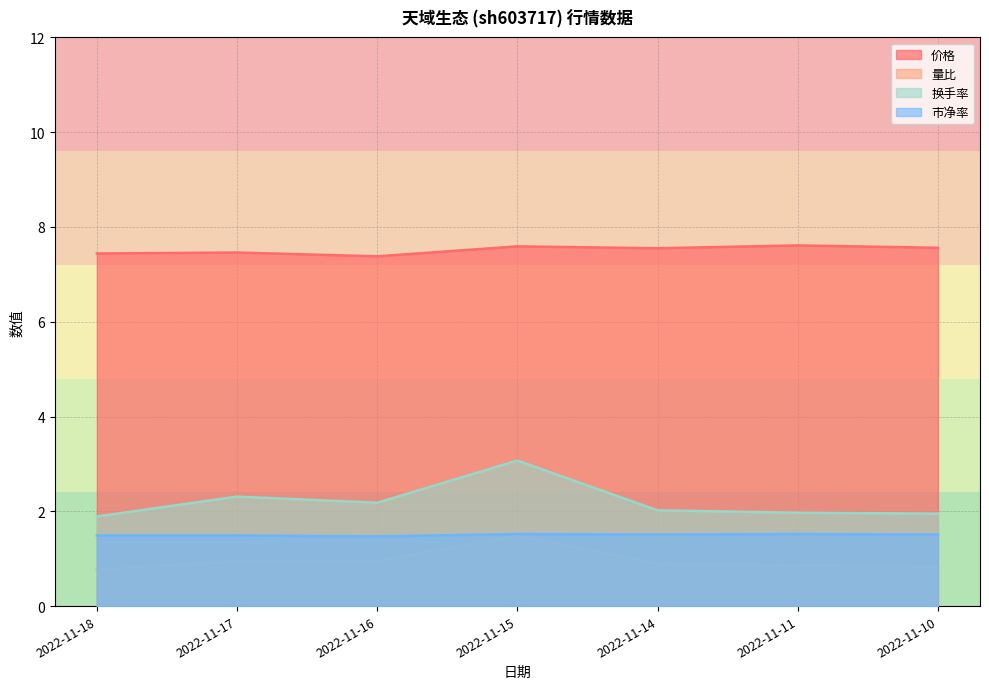

Rank the series by their maximum value, from highest to lowest.

价格, 换手率, 市净率, 量比